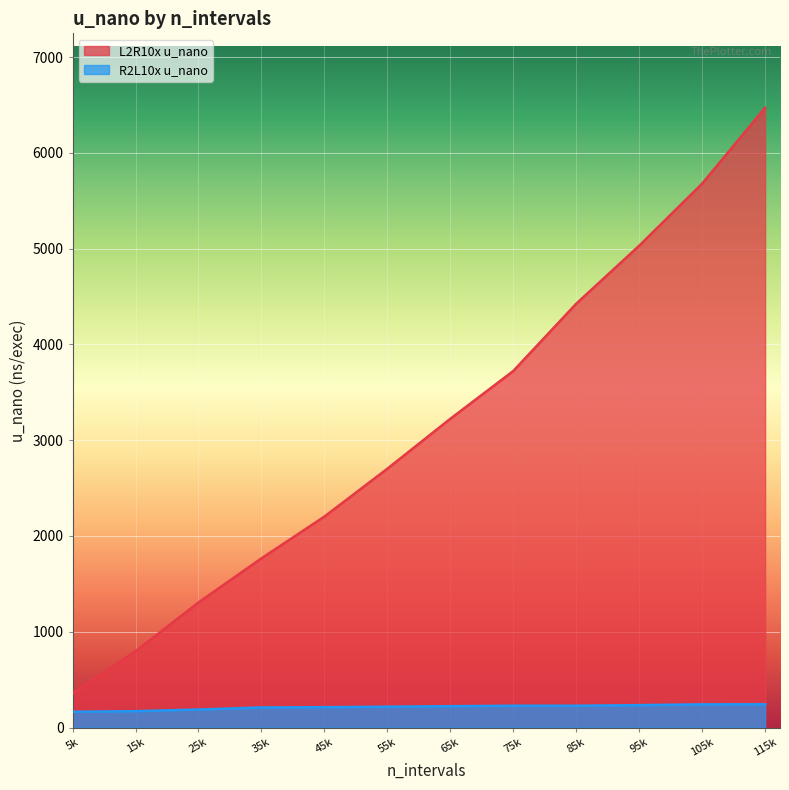

How many lines are shown in the chart?

2